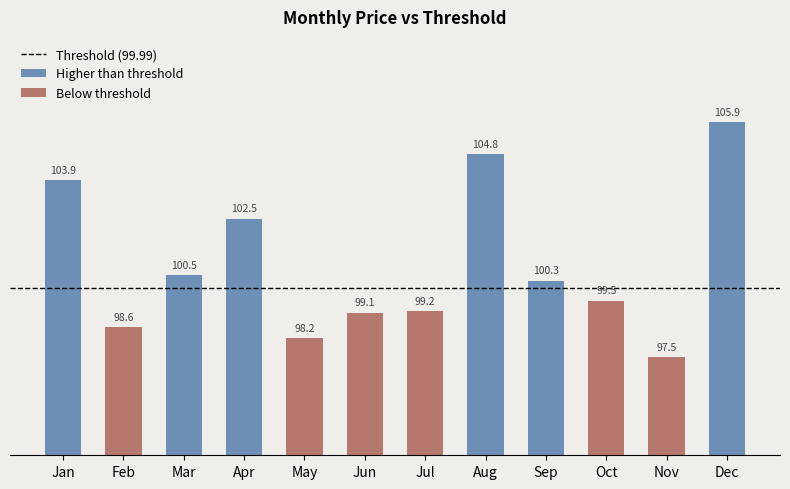

What is the greatest value displayed?

105.9